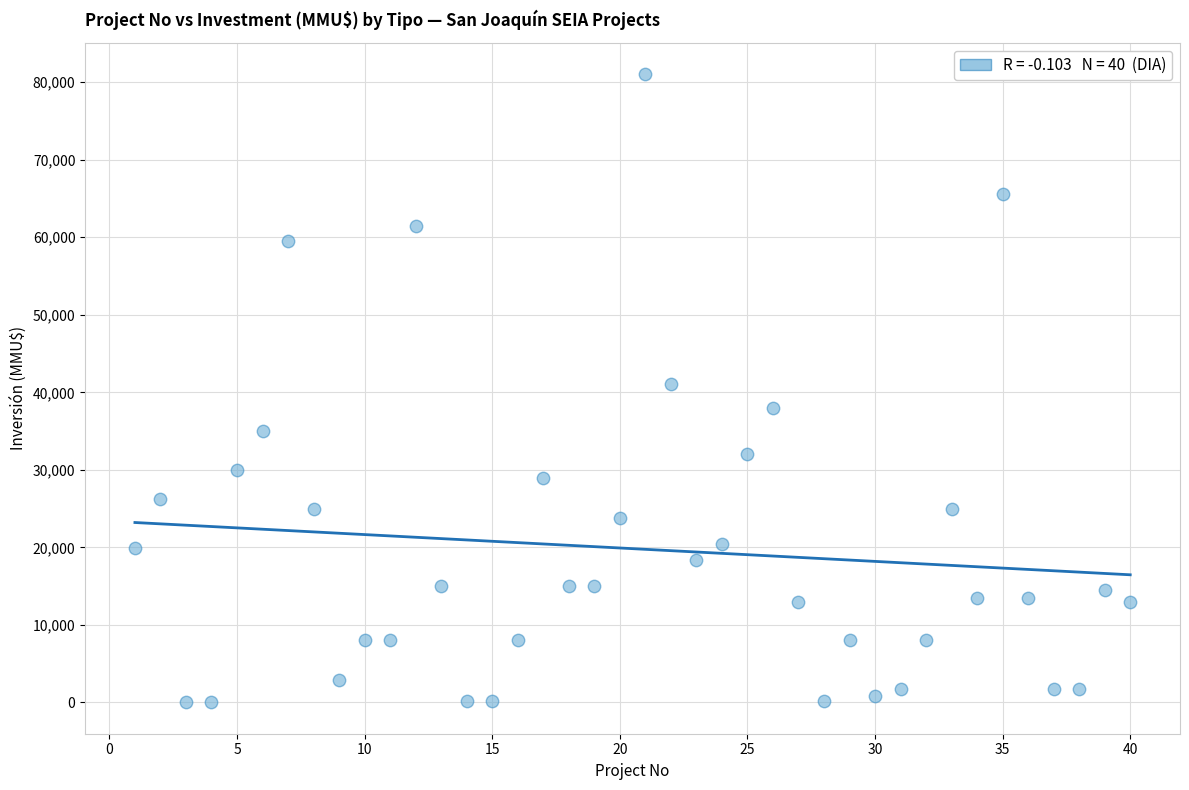

What is the range of Y values (max minus min)?

80980